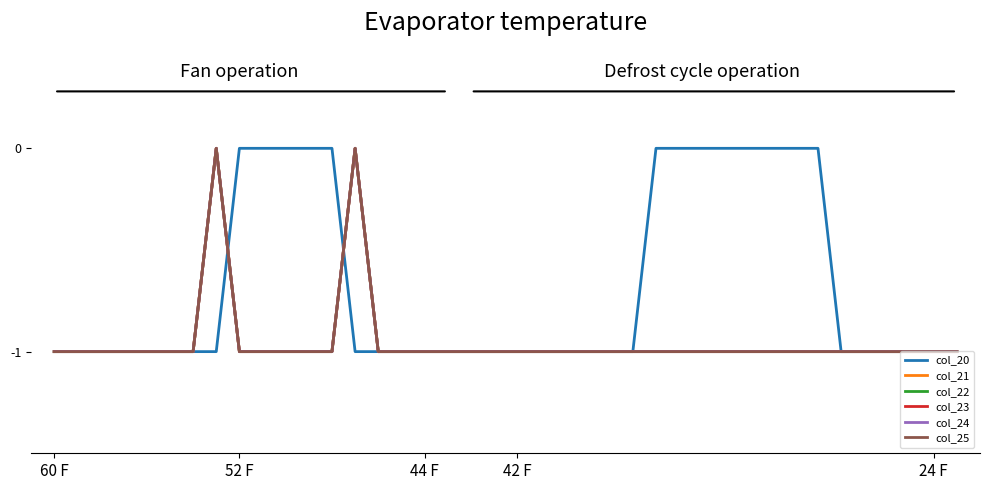

At which category is the sum across all series the highest?

7